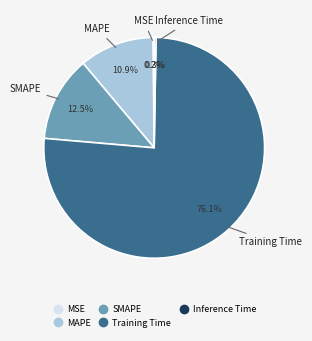

To the nearest percent, what is the combined percentage of Training Time and SMAPE?

89%